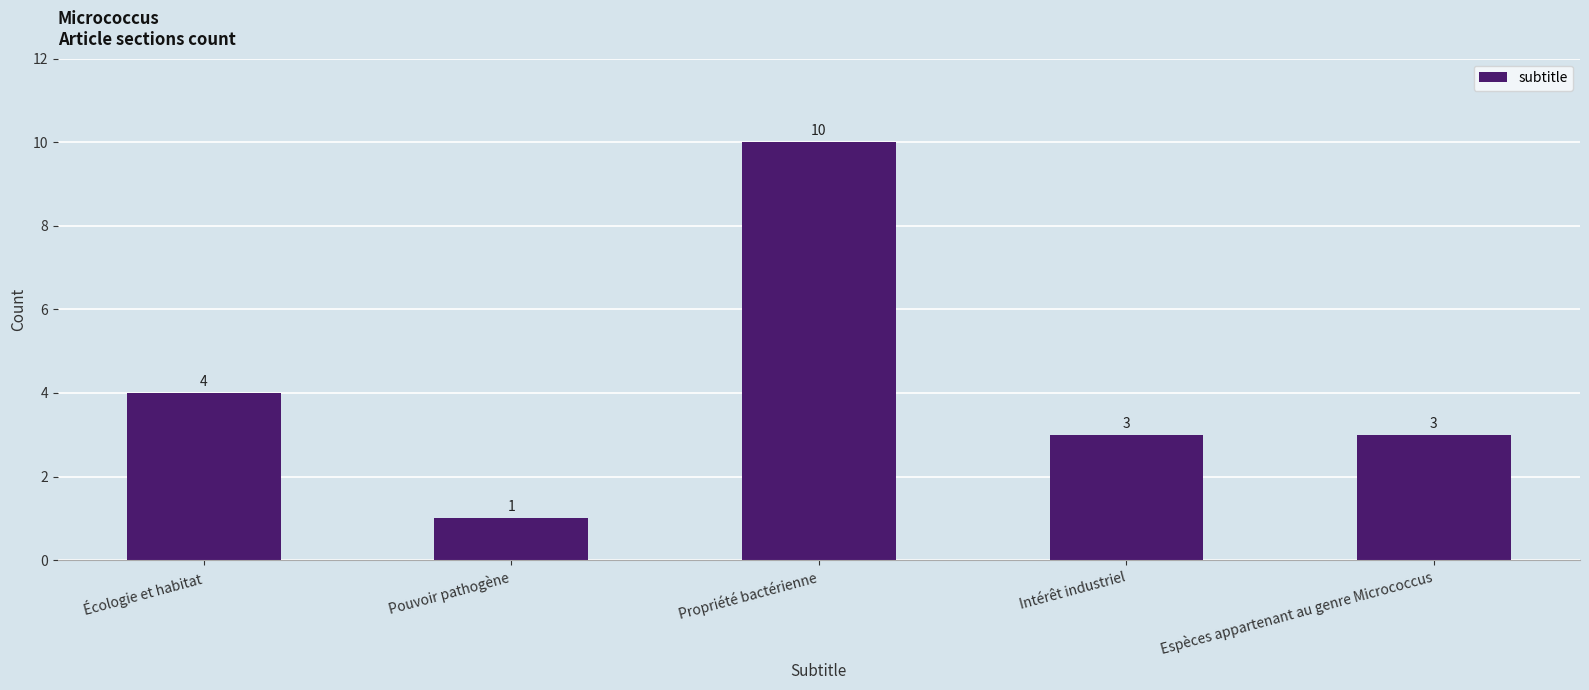

At which category does the chart reach its minimum across all series?

Pouvoir pathogène